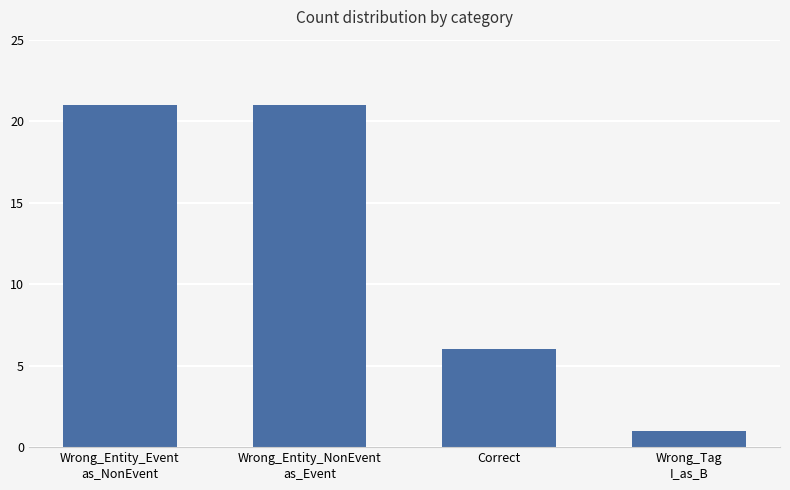

The value at Correct is 6. True or false?

True